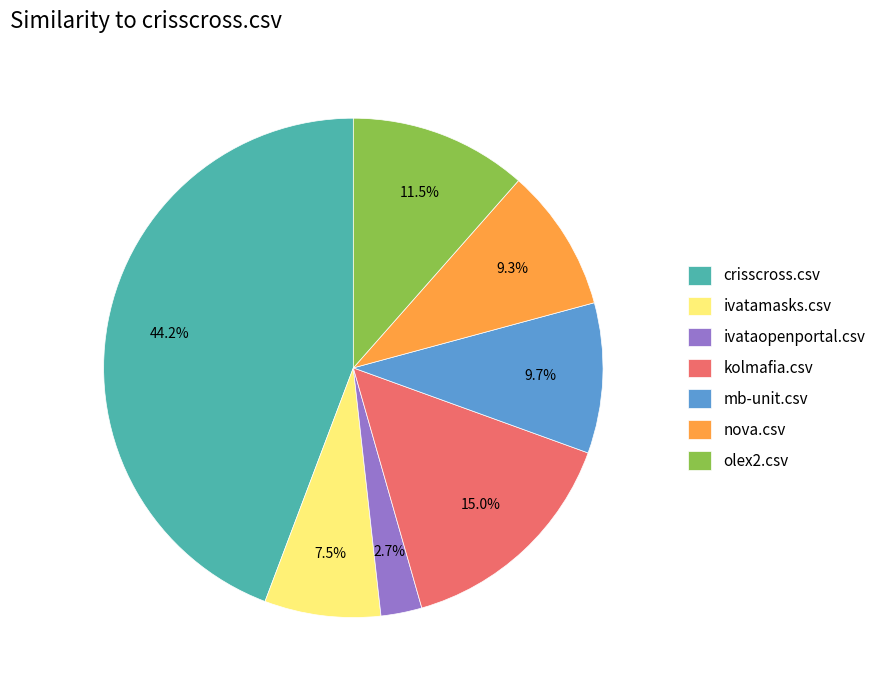

Which category has the smallest portion of the pie?

ivataopenportal.csv